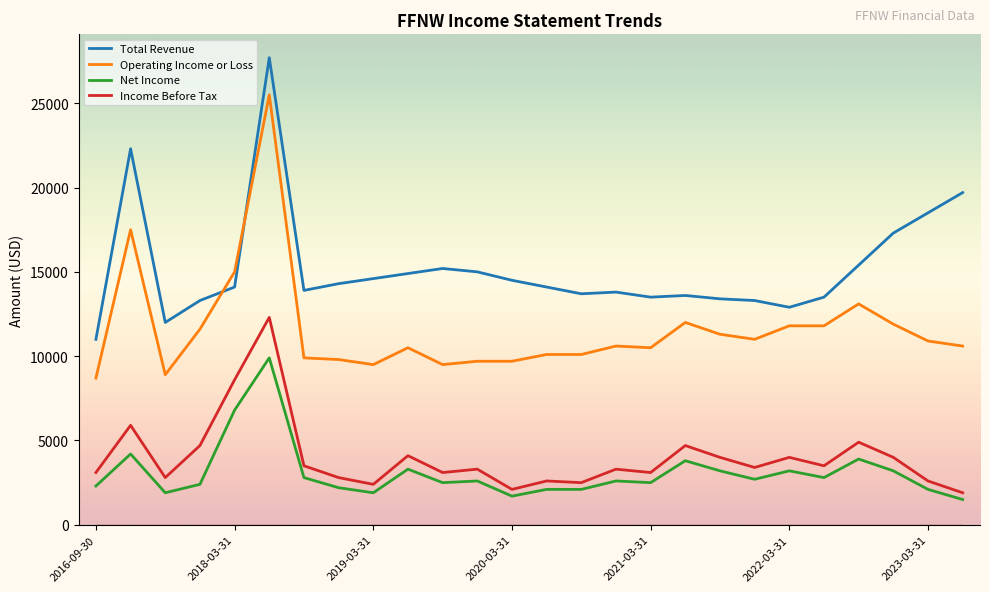

True or false: Net Income has more than 0 interior local peaks.

True